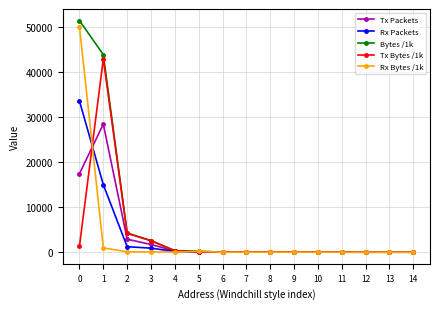

Which series has the largest range (max minus min)?

Bytes /1k